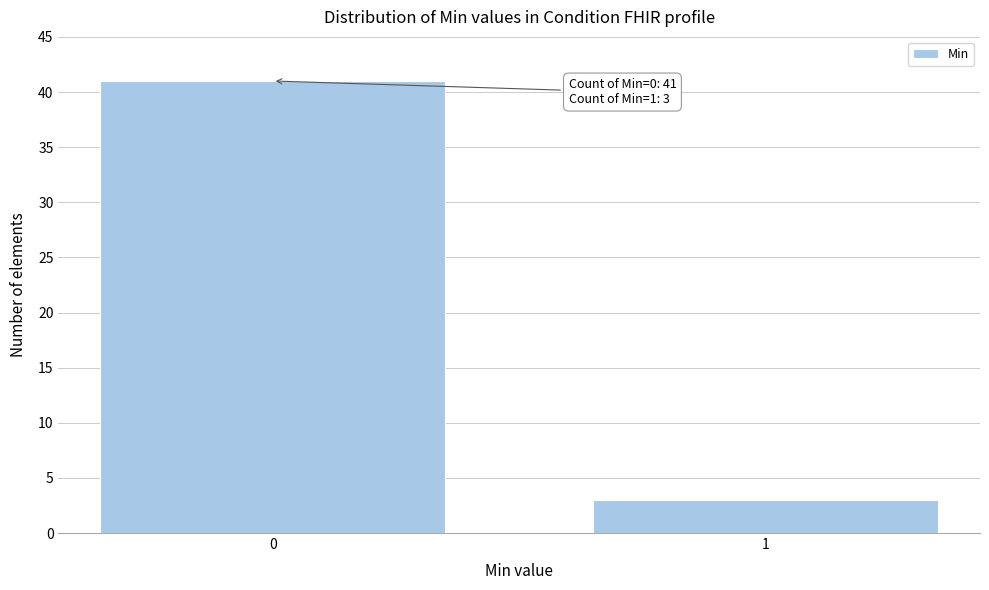

Reading left to right, list all the values displayed in this chart.

41	3